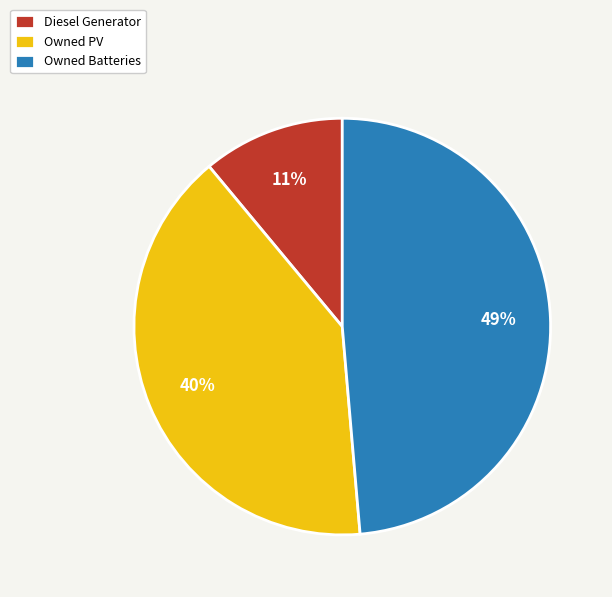

Count the number of slices in the pie.

3